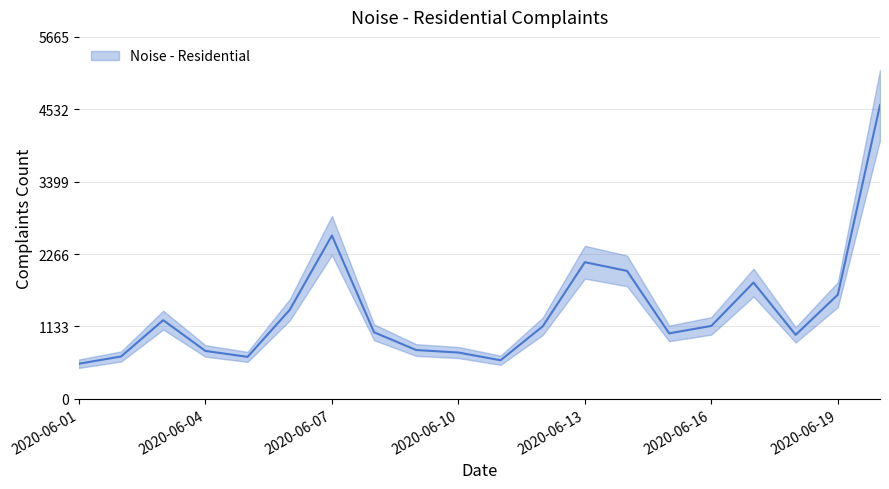

Which label corresponds to the smallest value in the chart?

2020-06-01